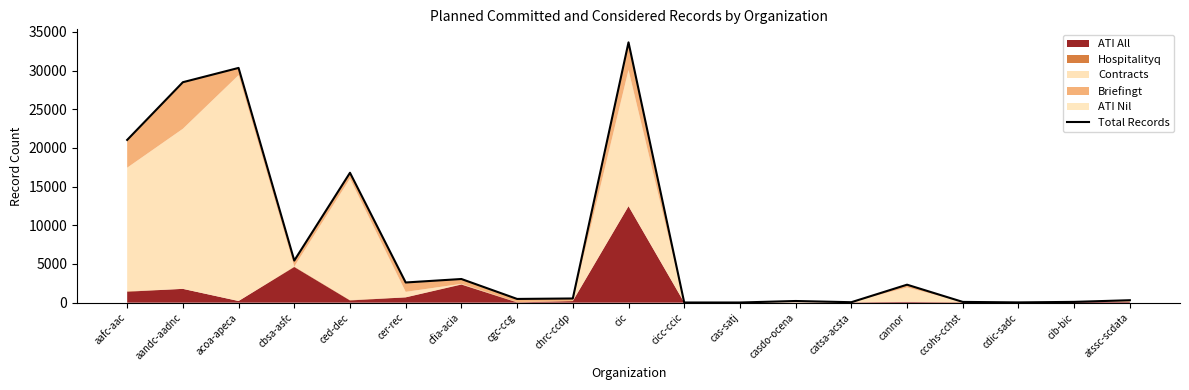

Where is the first local maximum?

acoa-apeca